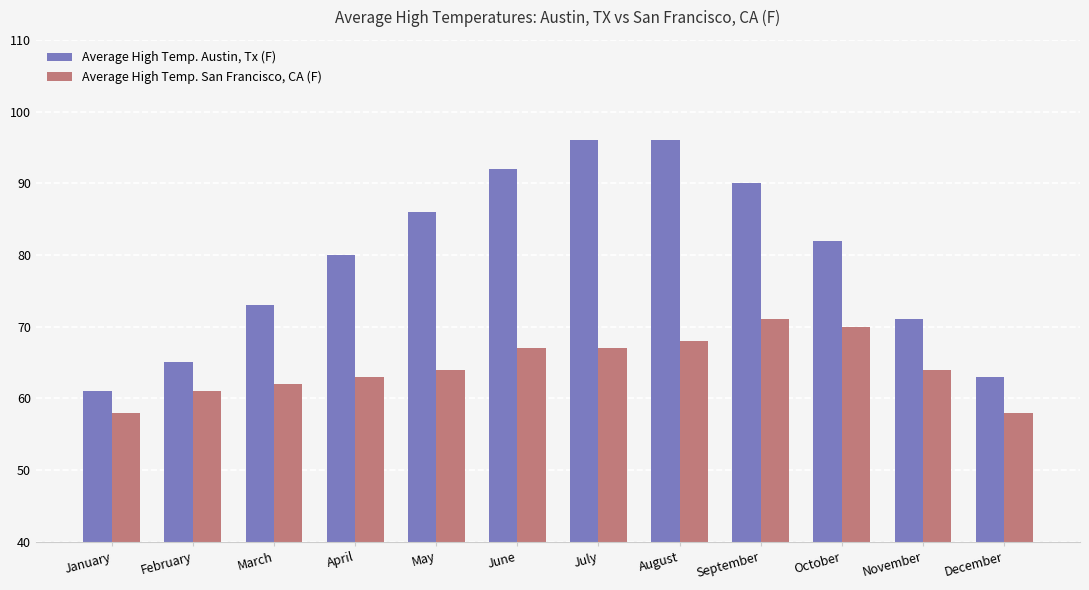

How many categories are shown in the chart?

12